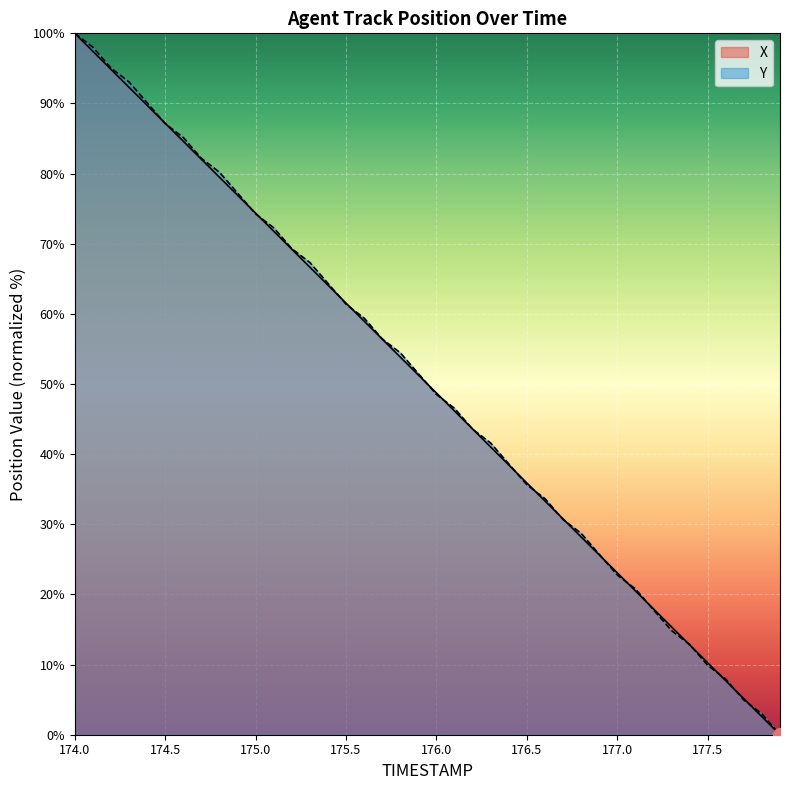

Is the value of Y at 176.8 greater than the value of X at 175.2?

No